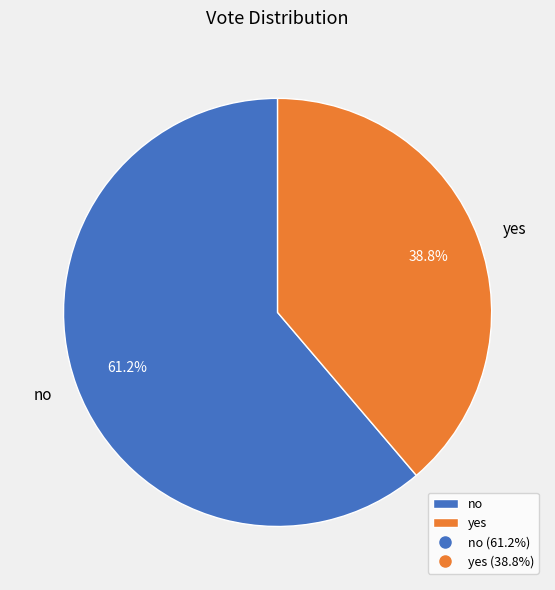

The yes slice represents 48% of the pie. True or false?

False